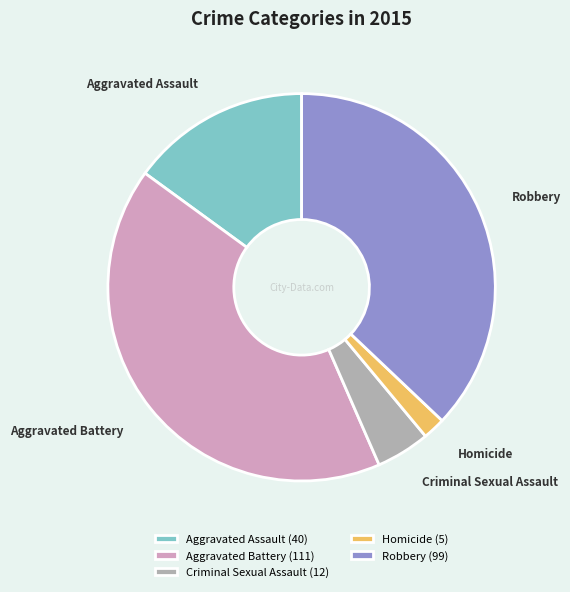

Does Aggravated Battery represent more than half of the total?

No